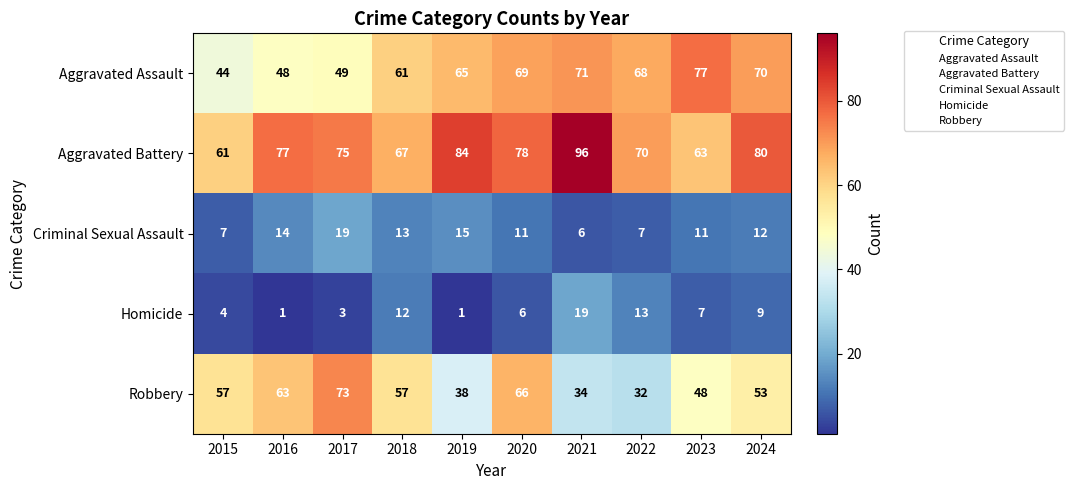

At how many categories does at least one series exceed 79?

3